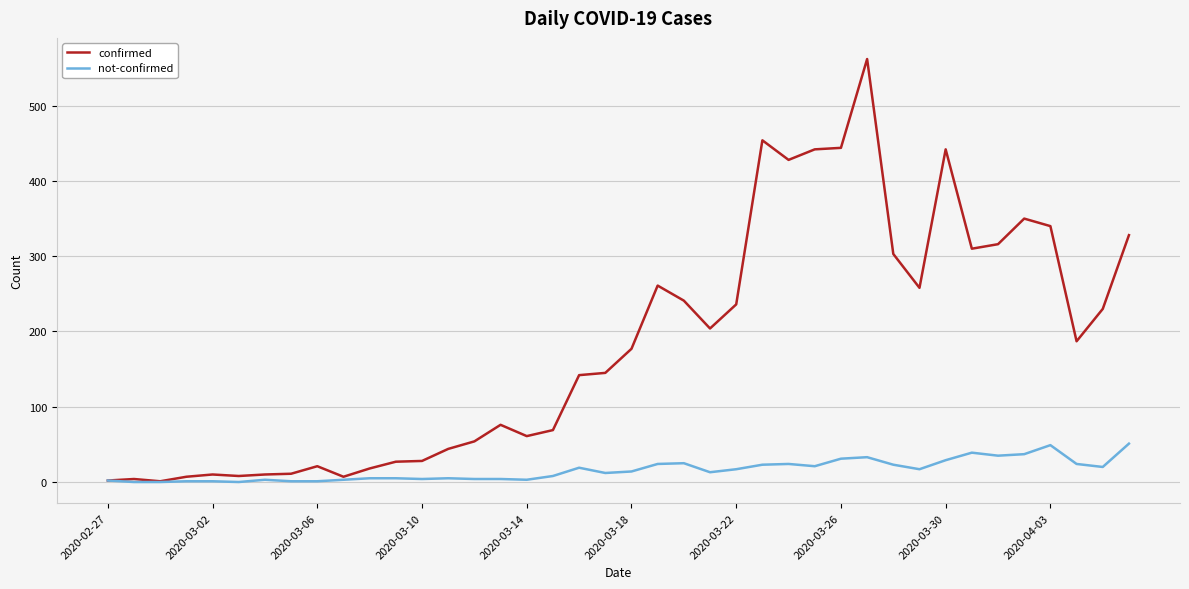

List the series in order of their overall mean, lowest first.

not-confirmed, confirmed